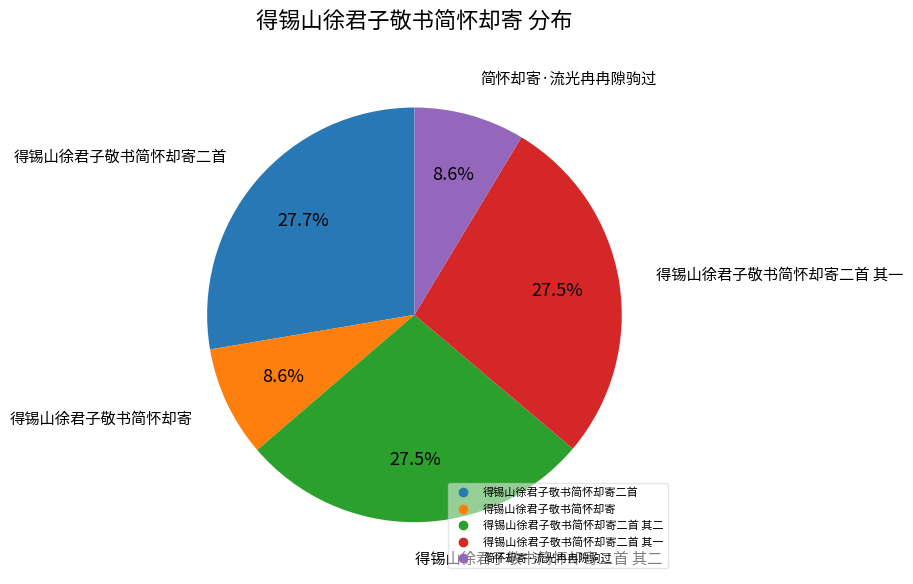

How many segments does this pie chart have?

5